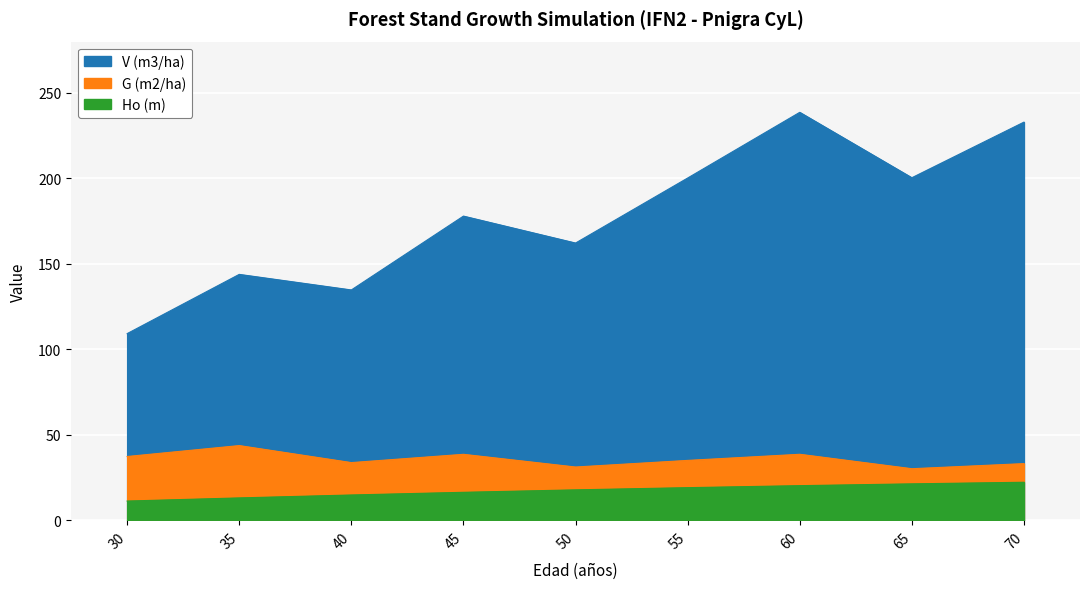

At which label does V (m3/ha) first exceed 177?

45